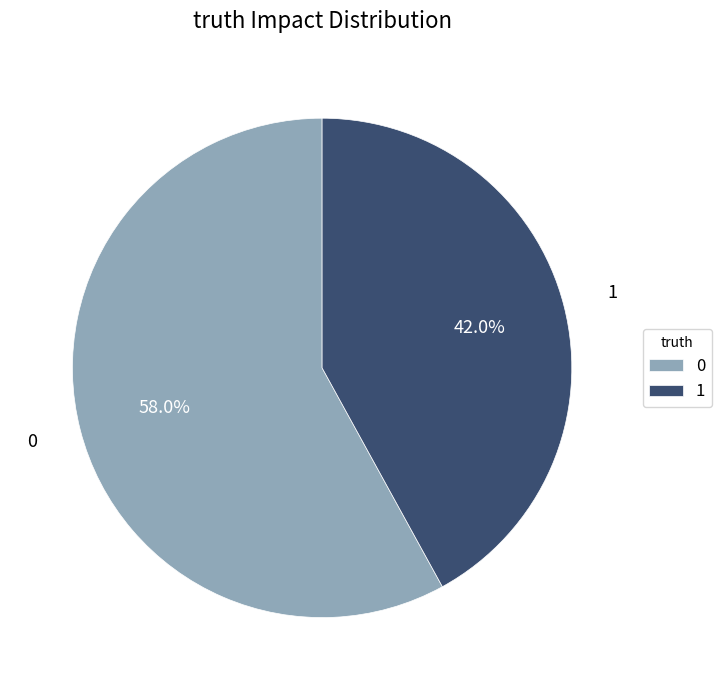

To the nearest percent, what is the difference between the 0 and 1 slice percentages?

16%